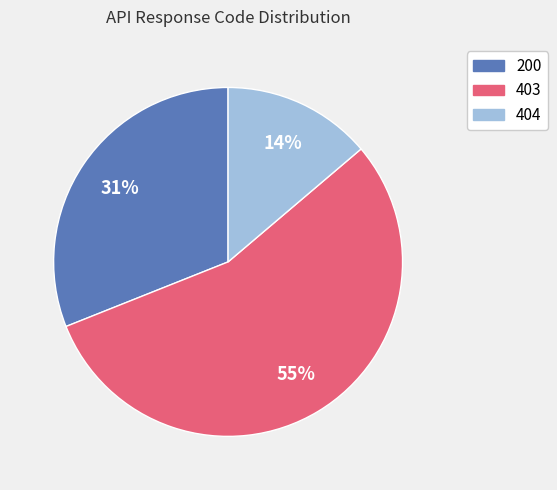

Which slice is the largest?

403